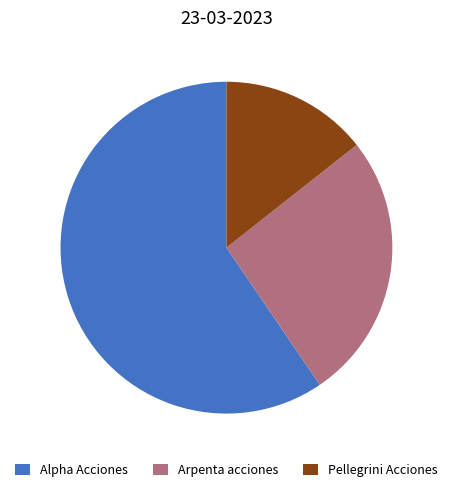

Is there a majority slice in this chart?

Yes